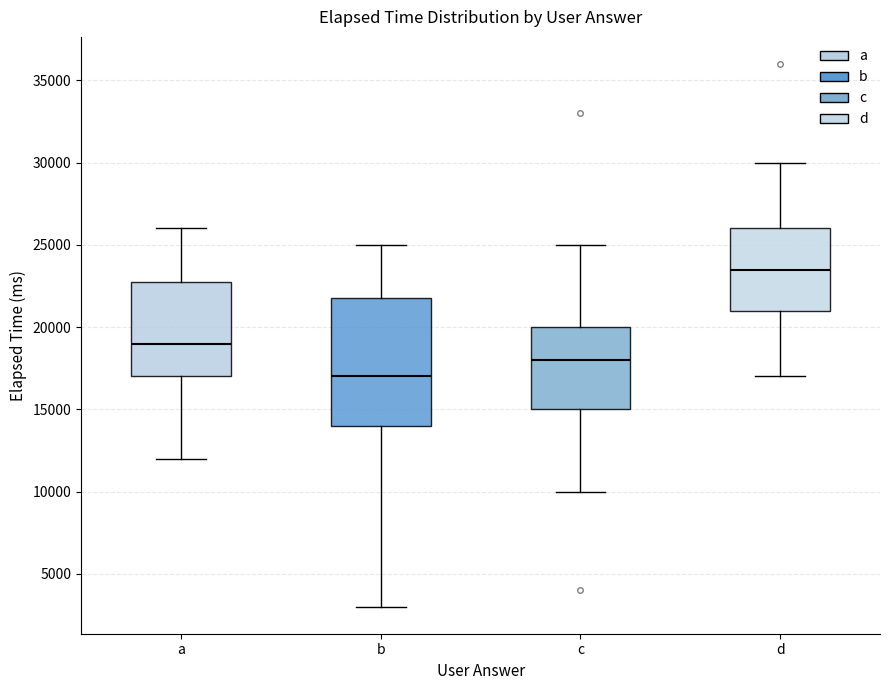

Which box's median line is the highest?

d